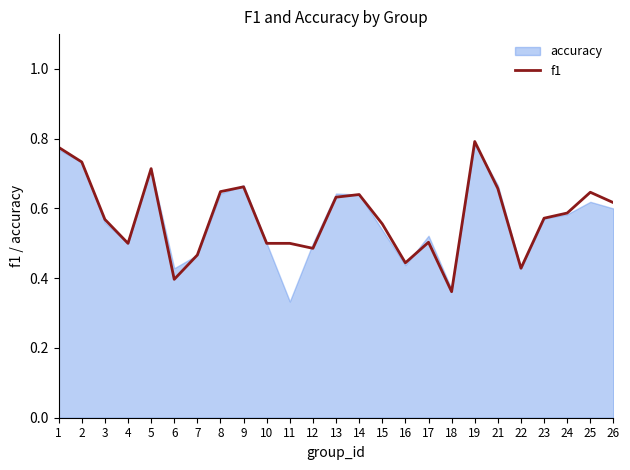

Which category has the lowest value in the f1 series?

18